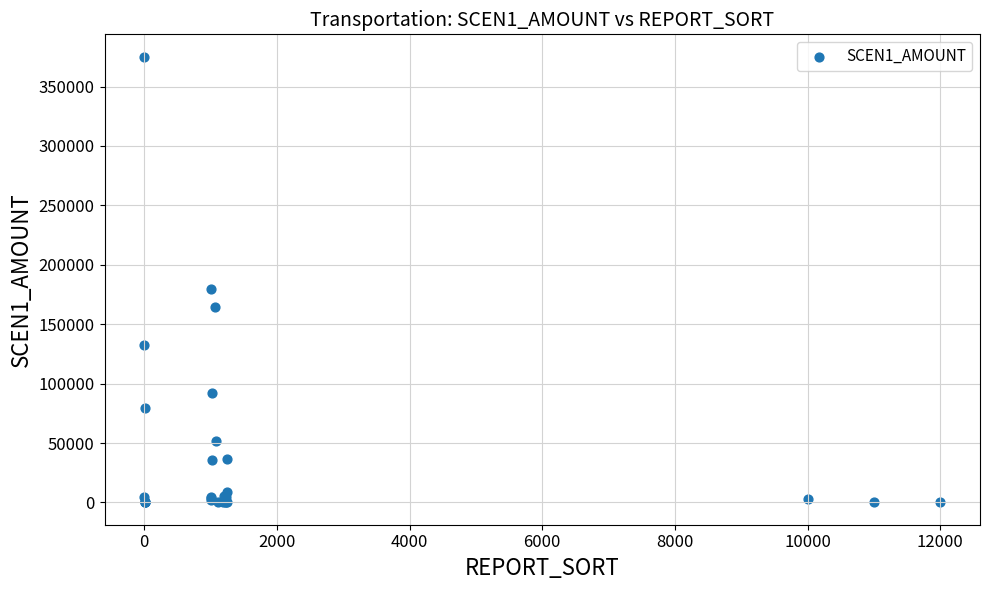

What Y value in the scatter plot is closest to 187603?

179988.8